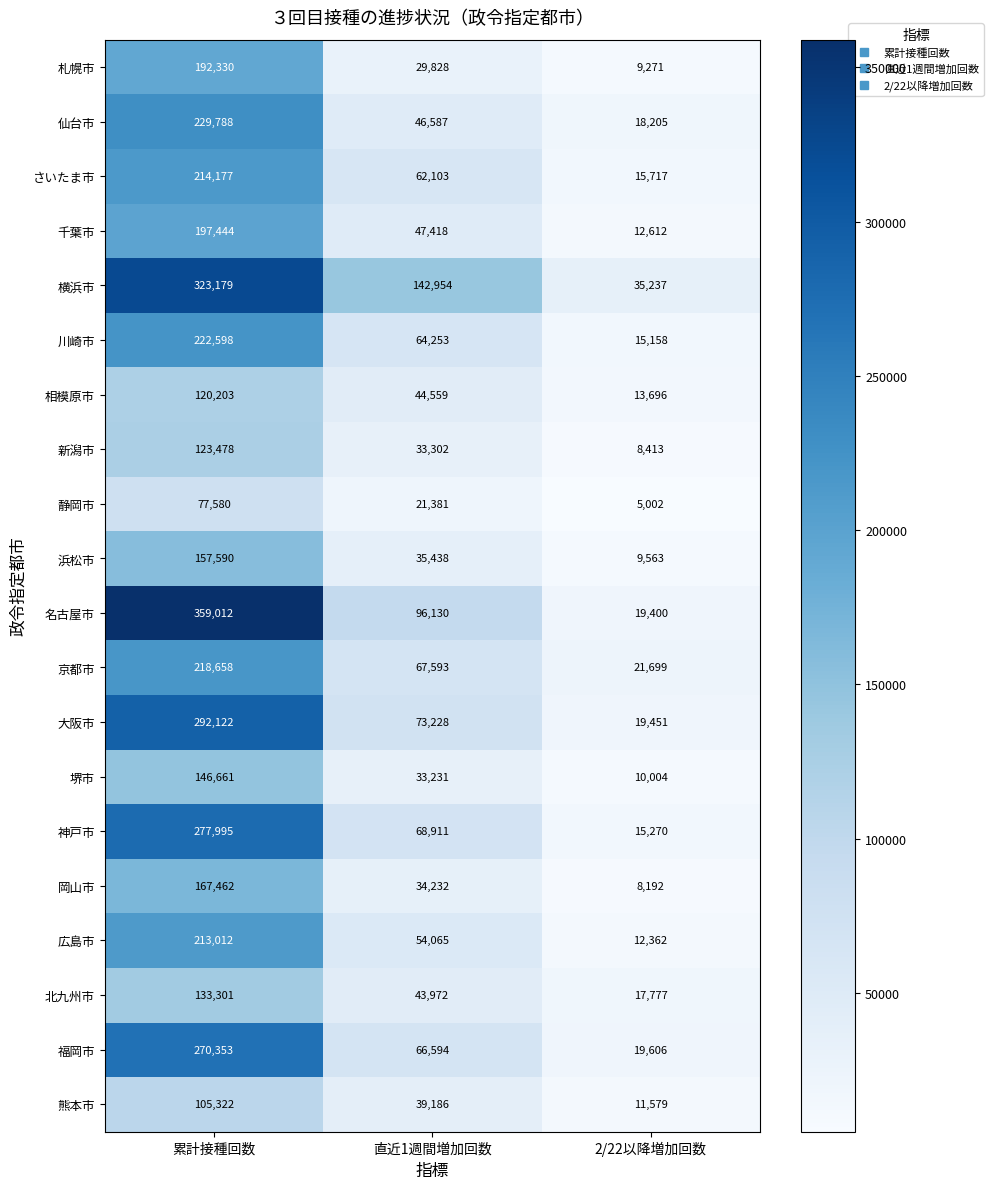

Where does the 京都市 series first go above 67593?

累計接種回数